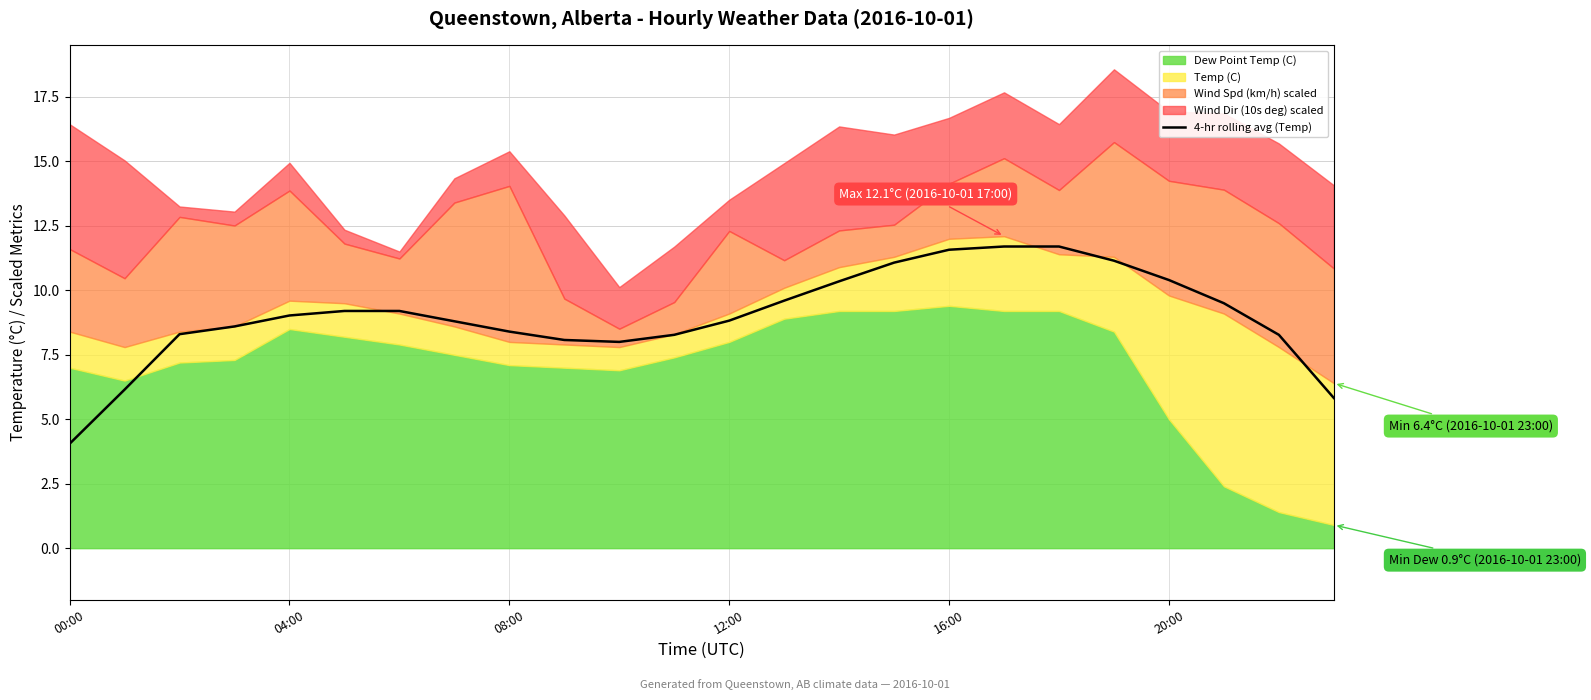

What is the highest value of the 4-hr rolling avg (Temp) series?

11.7